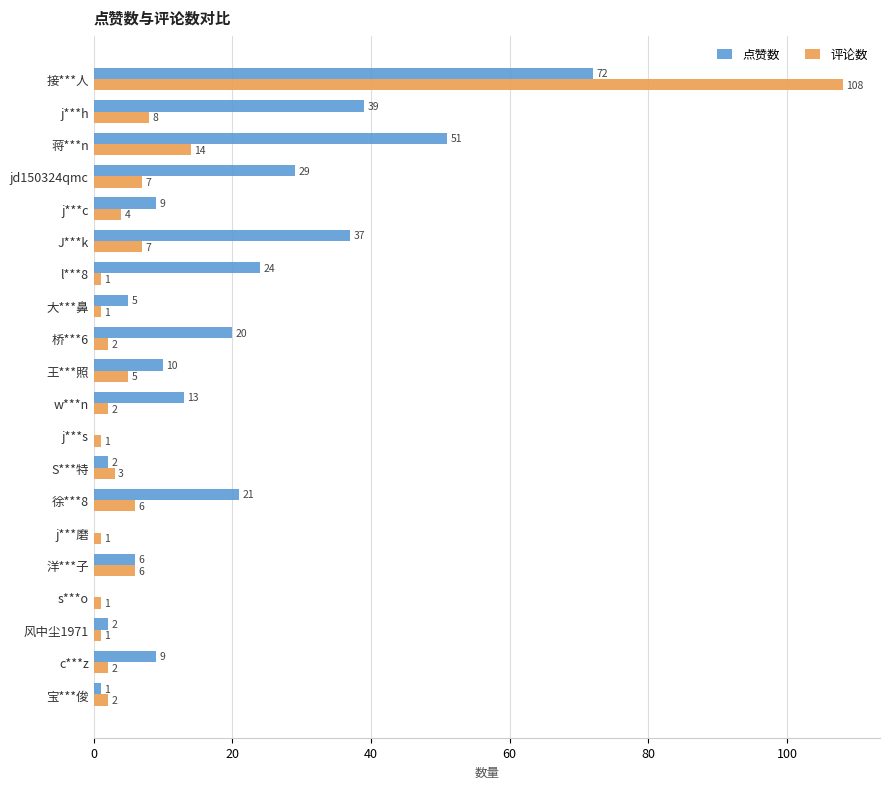

What is the sum of the 评论数 values at j***s and j***h?

9